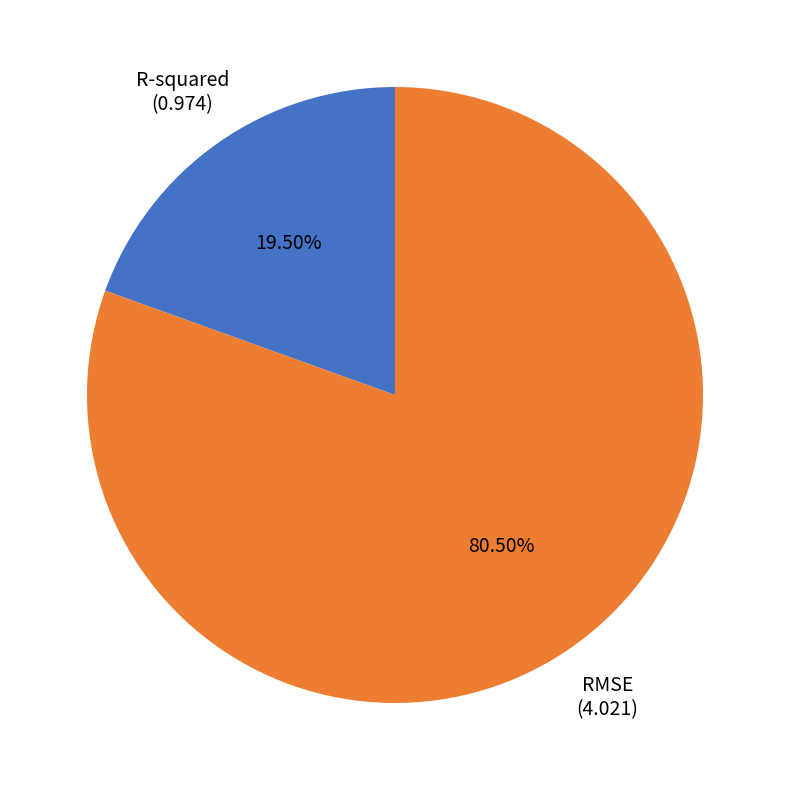

Which category has the smallest portion of the pie?

R-squared